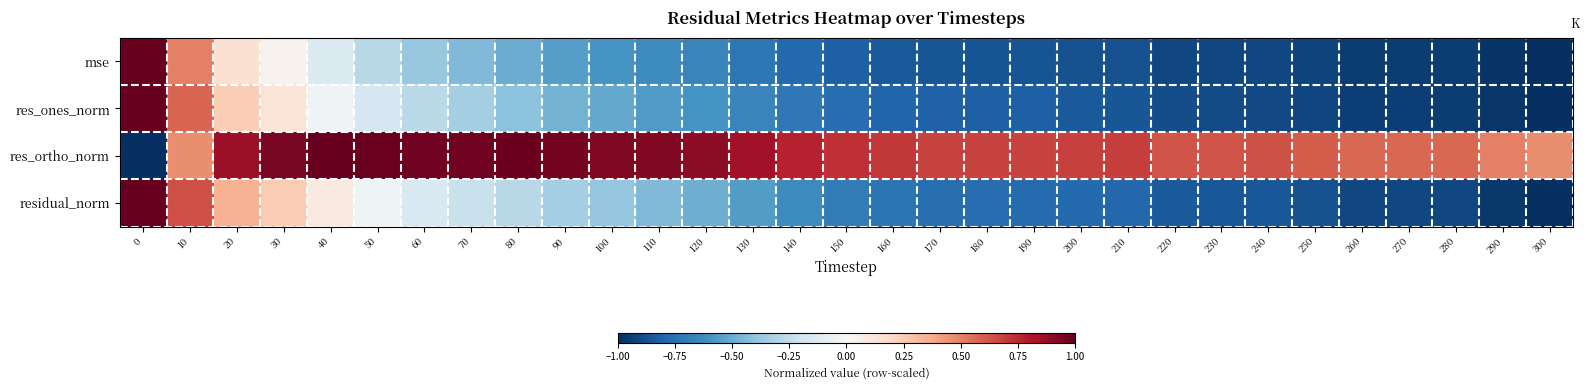

Reading left to right, what are all the values shown in this chart?

row_0: 0=1.0	10=0.5	20=0.1	30=0.0	40=-0.1	50=-0.3	60=-0.4	70=-0.4	80=-0.5	90=-0.5	100=-0.6	110=-0.6	120=-0.7	130=-0.7	140=-0.8	150=-0.8	160=-0.8	170=-0.9	180=-0.9	190=-0.9	200=-0.9	210=-0.9	220=-0.9	230=-0.9	240=-0.9	250=-0.9	260=-0.9	270=-0.9	280=-1.0	290=-1.0	300=-1.0
row_1: 0=1.0	10=0.6	20=0.2	30=0.1	40=-0.0	50=-0.2	60=-0.3	70=-0.3	80=-0.4	90=-0.5	100=-0.5	110=-0.6	120=-0.6	130=-0.7	140=-0.7	150=-0.8	160=-0.8	170=-0.8	180=-0.8	190=-0.8	200=-0.8	210=-0.9	220=-0.9	230=-0.9	240=-0.9	250=-0.9	260=-0.9	270=-0.9	280=-1.0	290=-1.0	300=-1.0
row_2: 0=-1.0	10=0.5	20=0.9	30=0.9	40=1.0	50=1.0	60=1.0	70=1.0	80=1.0	90=1.0	100=0.9	110=0.9	120=0.9	130=0.8	140=0.8	150=0.7	160=0.7	170=0.7	180=0.7	190=0.7	200=0.7	210=0.7	220=0.6	230=0.6	240=0.6	250=0.6	260=0.6	270=0.6	280=0.6	290=0.5	300=0.5
row_3: 0=1.0	10=0.6	20=0.4	30=0.3	40=0.1	50=-0.0	60=-0.2	70=-0.2	80=-0.3	90=-0.3	100=-0.4	110=-0.4	120=-0.5	130=-0.6	140=-0.6	150=-0.7	160=-0.7	170=-0.8	180=-0.8	190=-0.8	200=-0.8	210=-0.8	220=-0.8	230=-0.8	240=-0.8	250=-0.9	260=-0.9	270=-0.9	280=-0.9	290=-1.0	300=-1.0